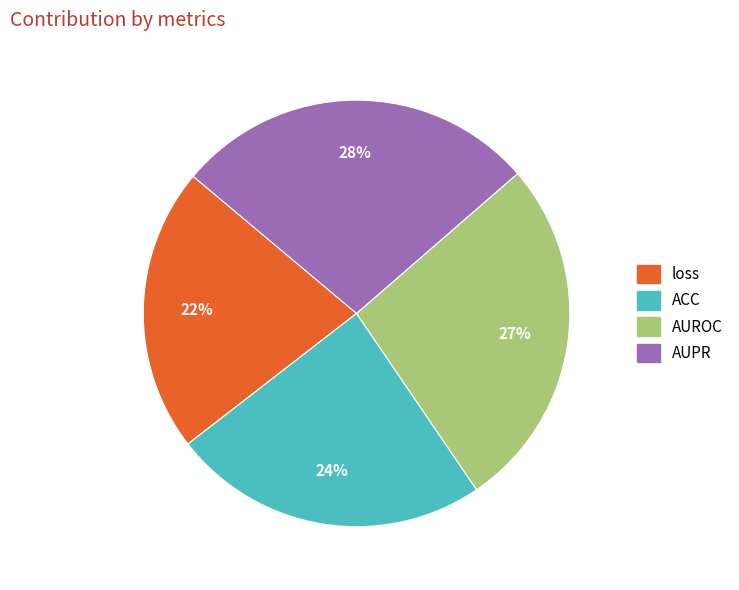

Does any single category account for the majority?

No